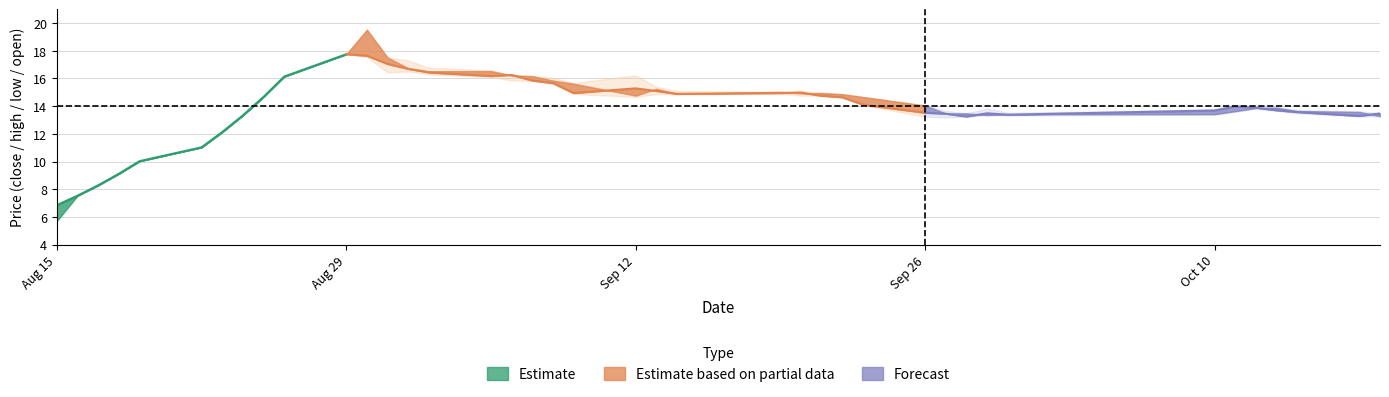

Reading left to right, list all the values displayed in this chart.

close: close=6.8	high=7.5	low=8.3	open=9.1	4=10.0	5=11.0	6=12.1	7=13.3	8=14.7	9=16.1	10=17.8	11=17.6	12=17.0	13=16.7	14=16.4	15=16.2	16=16.3	17=15.8	18=15.7	19=14.9	20=15.3	21=15.1	22=14.9	23=14.9	24=15.0	25=14.7	26=14.6	27=14.1	28=13.5	29=13.5	30=13.3	31=13.5	32=13.4	33=13.7	34=14.0	35=13.9	36=13.7	37=13.6	38=13.3	39=13.5
high: close=6.8	high=7.5	low=8.3	open=9.1	4=10.0	5=11.0	6=12.1	7=13.3	8=14.7	9=16.1	10=17.8	11=19.5	12=17.5	13=17.3	14=16.8	15=16.6	16=16.3	17=16.2	18=16.0	19=15.7	20=16.2	21=15.4	22=15.1	23=15.0	24=15.1	25=15.0	26=14.9	27=14.7	28=14.0	29=13.7	30=13.5	31=13.8	32=13.5	33=13.8	34=14.0	35=14.0	36=13.9	37=13.7	38=13.6	39=13.5
low: close=5.7	high=7.5	low=8.3	open=9.1	4=10.0	5=11.0	6=12.1	7=13.3	8=14.7	9=16.1	10=17.8	11=17.5	12=16.5	13=16.5	14=16.3	15=16.1	16=15.9	17=15.8	18=15.6	19=14.9	20=14.7	21=14.9	22=14.8	23=14.9	24=14.8	25=14.7	26=14.6	27=14.1	28=13.2	29=13.2	30=13.2	31=13.4	32=13.3	33=13.4	34=13.6	35=13.8	36=13.7	37=13.5	38=13.3	39=13.3
open: close=5.7	high=7.5	low=8.3	open=9.1	4=10.0	5=11.0	6=12.1	7=13.3	8=14.7	9=16.1	10=17.8	11=19.5	12=17.5	13=16.7	14=16.5	15=16.5	16=16.2	17=16.2	18=15.8	19=15.6	20=14.8	21=15.3	22=14.9	23=15.0	24=14.9	25=14.9	26=14.9	27=14.7	28=14.0	29=13.5	30=13.5	31=13.4	32=13.4	33=13.4	34=13.6	35=13.9	36=13.9	37=13.6	38=13.6	39=13.3